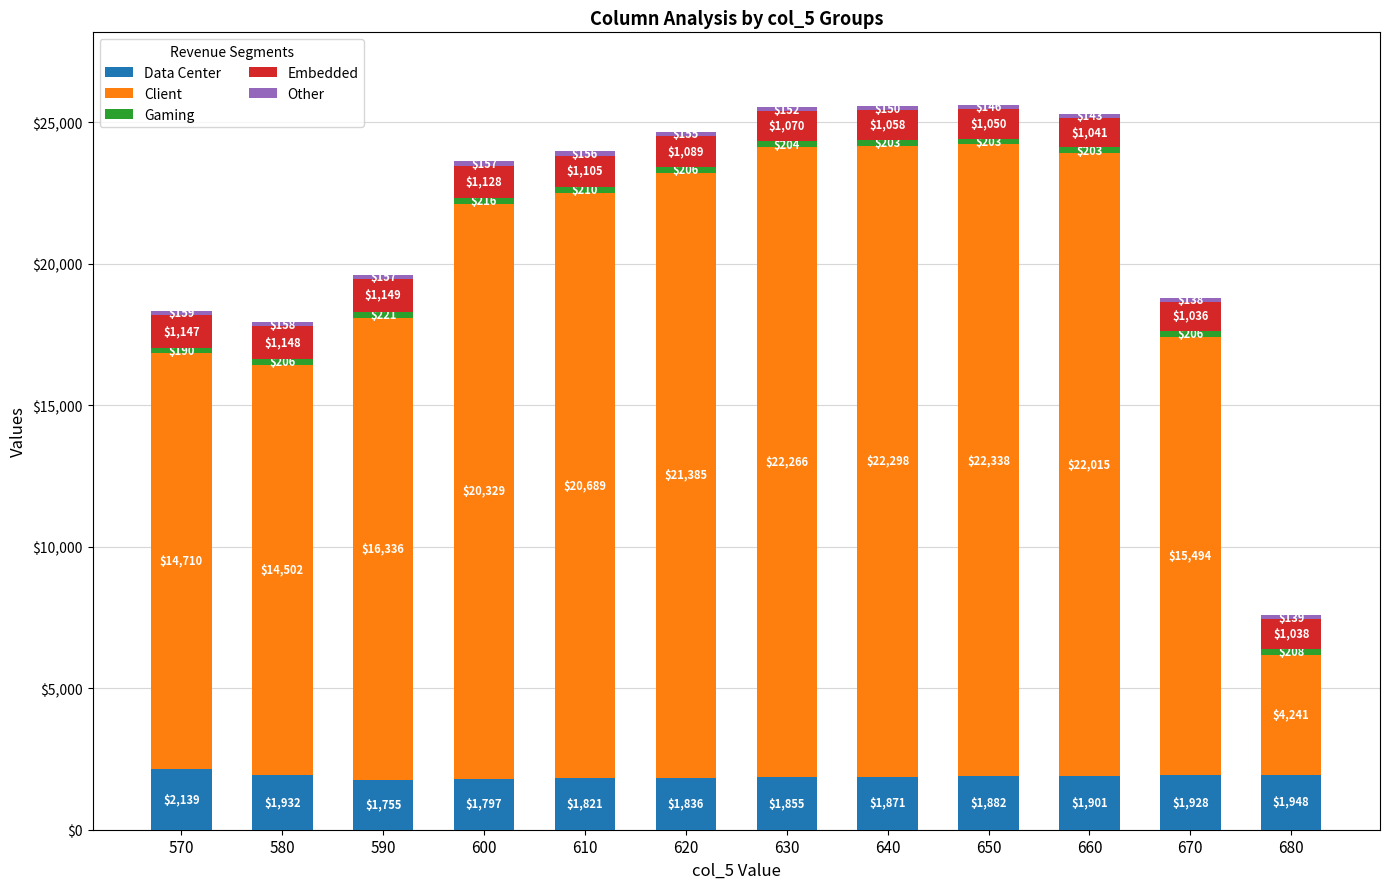

The value of Data Center at 670 is 1927.9. True or false?

True